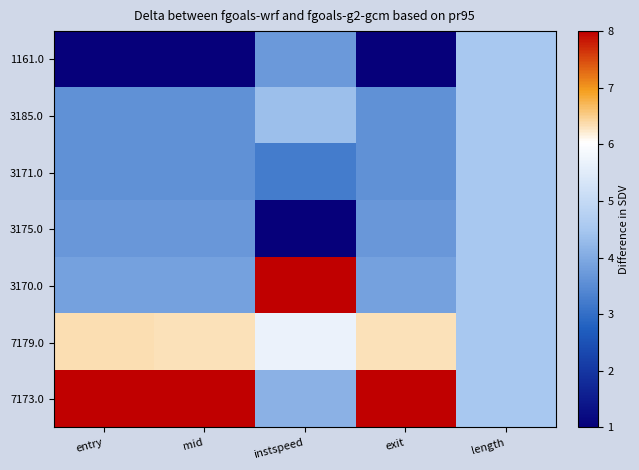

Count the number of categories in the chart.

5